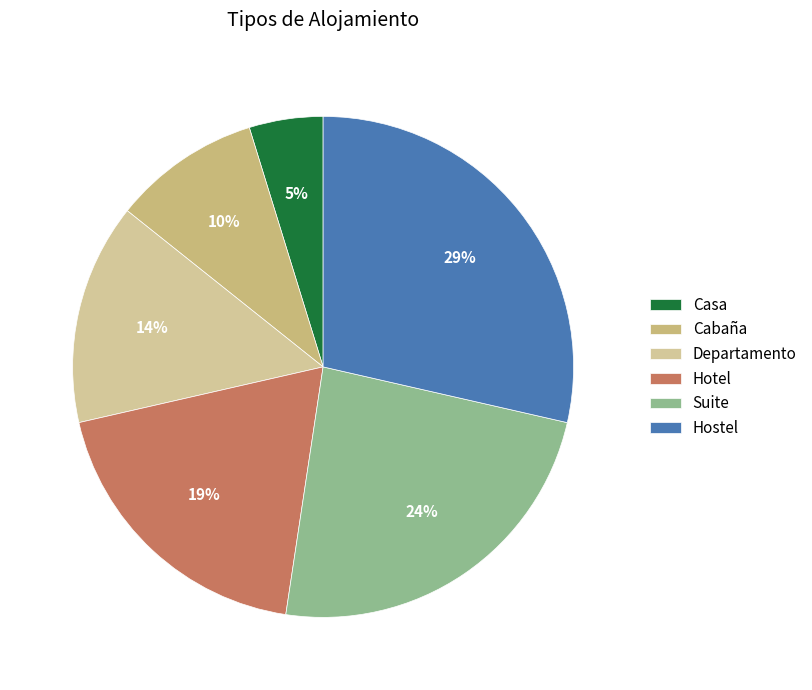

How much of the chart is everything except Hostel?

71.4%